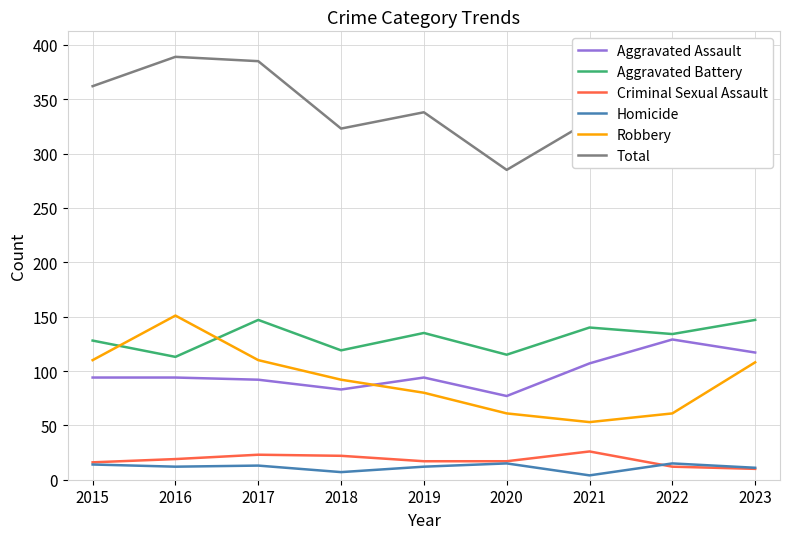

List the labels in order of Aggravated Battery value, smallest first.

2016, 2020, 2018, 2015, 2022, 2019, 2021, 2017, 2023